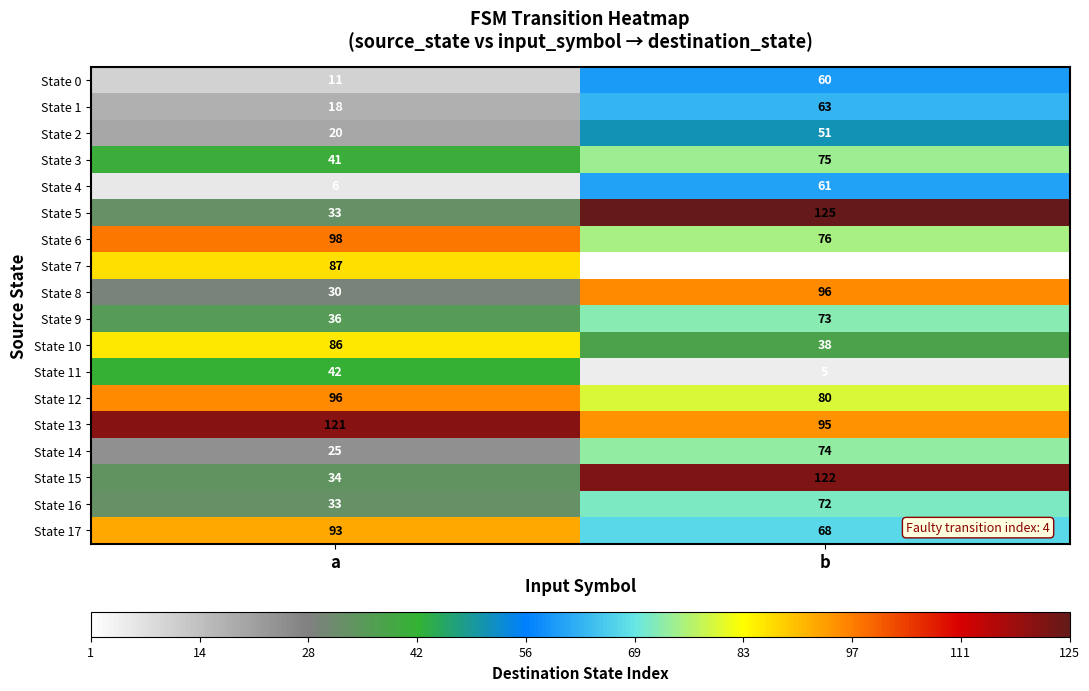

True or false: State 5 has a value of 87 at b.

False